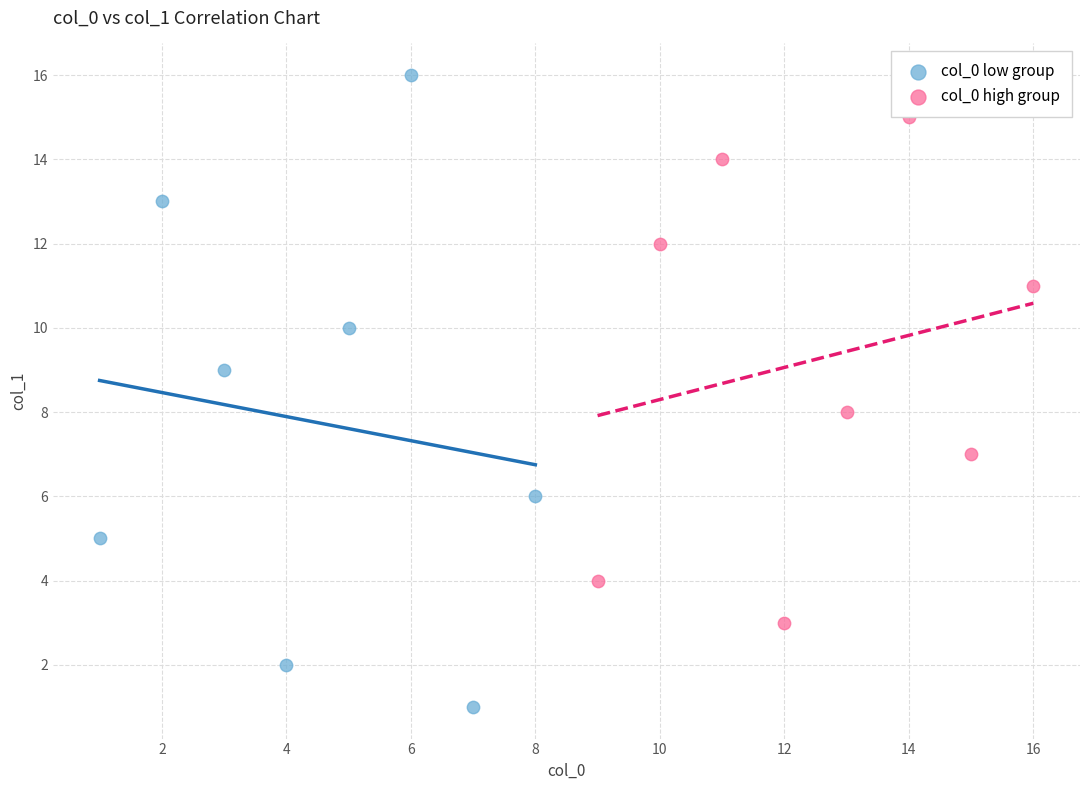

Which series has the widest spread of Y values?

col_0 low group